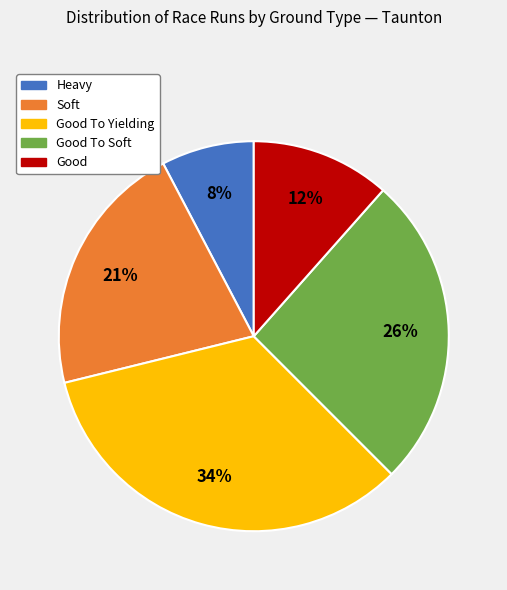

How many segments does this pie chart have?

5